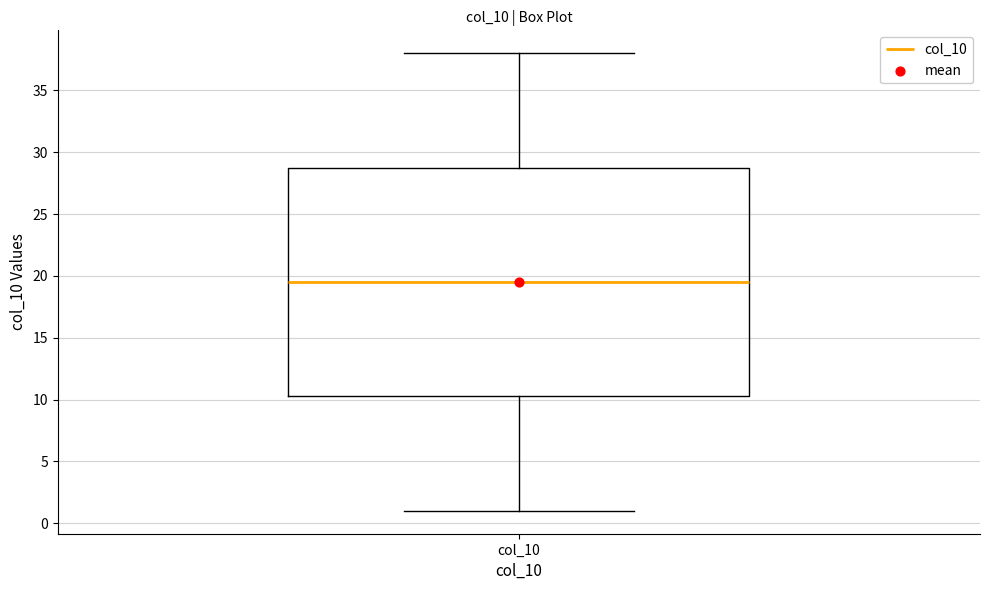

Read this box plot against the y-axis: the position of the median line, the range covered by the box, and the ends of both whiskers. The values are not printed on the chart, so give them approximately, as read against the axis.

median 19.5, box 10.5 to 29.0, whiskers 1.0 to 38.0